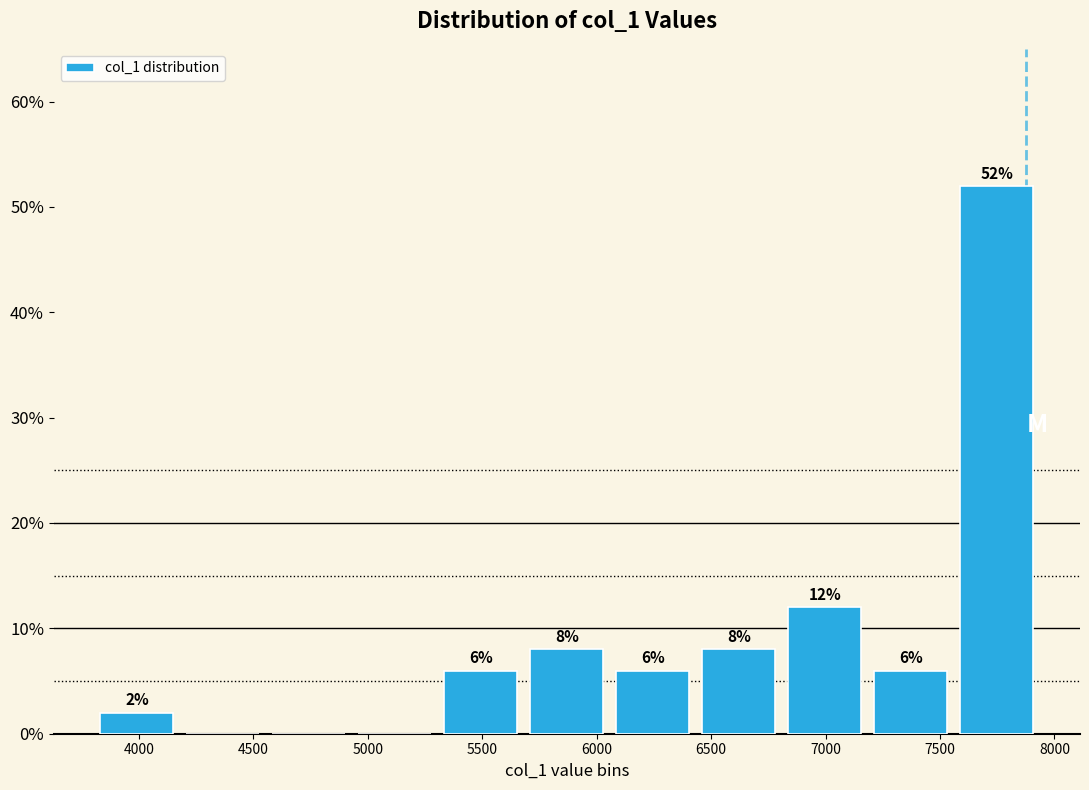

Over which range of the x-axis is the bar tallest?

7550 to 7950